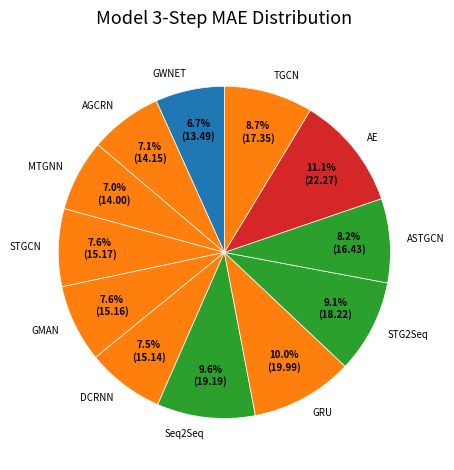

Does DCRNN represent more than half of the total?

No